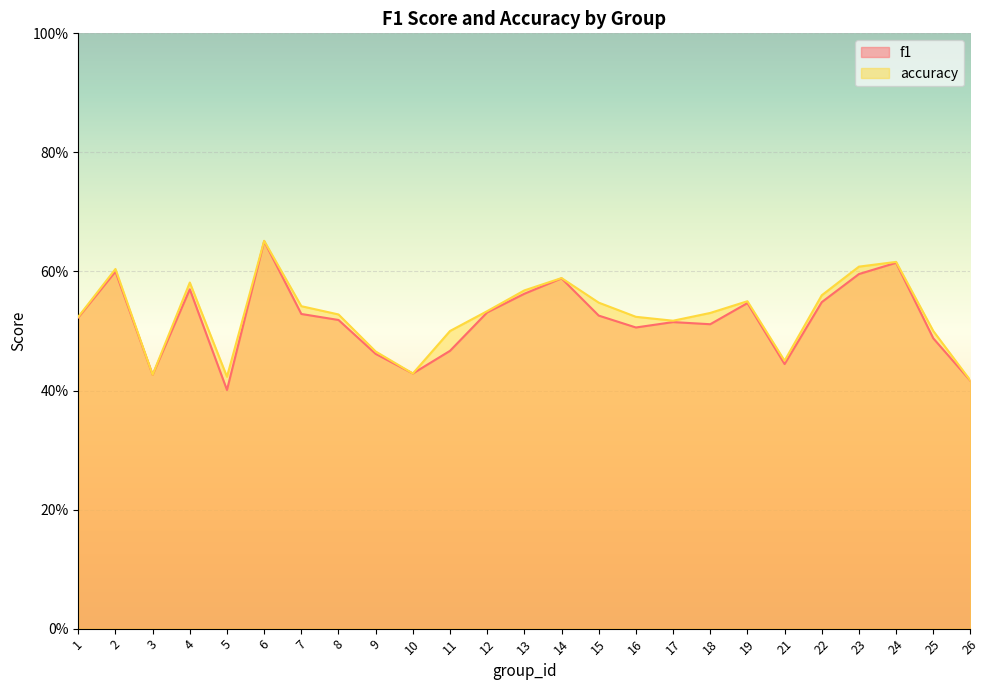

Rank the series at 8 from highest to lowest value.

accuracy, f1